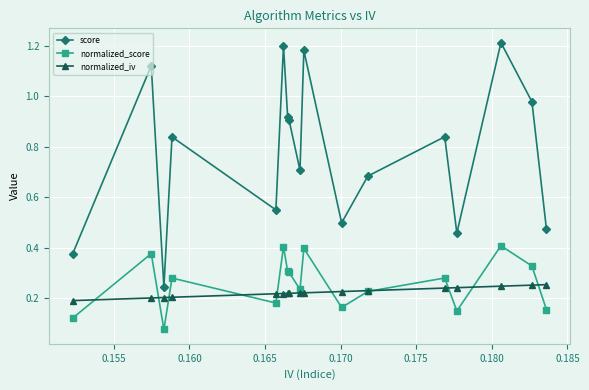

Which series has the largest total across all categories?

score